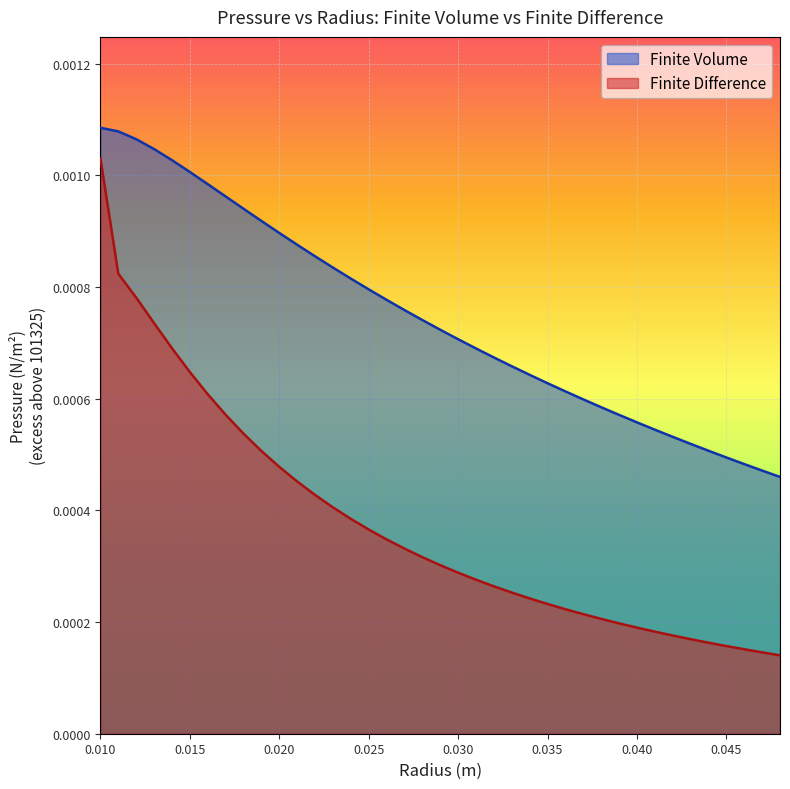

Which series has the widest spread of values?

Finite Difference